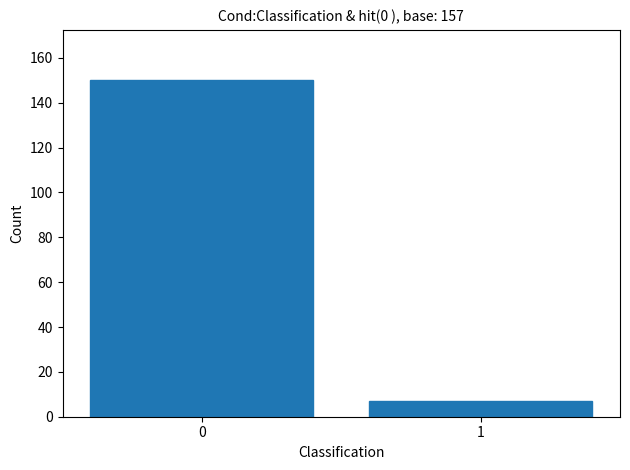

Reading right to left, list all the values displayed in this chart.

1=7	0=150